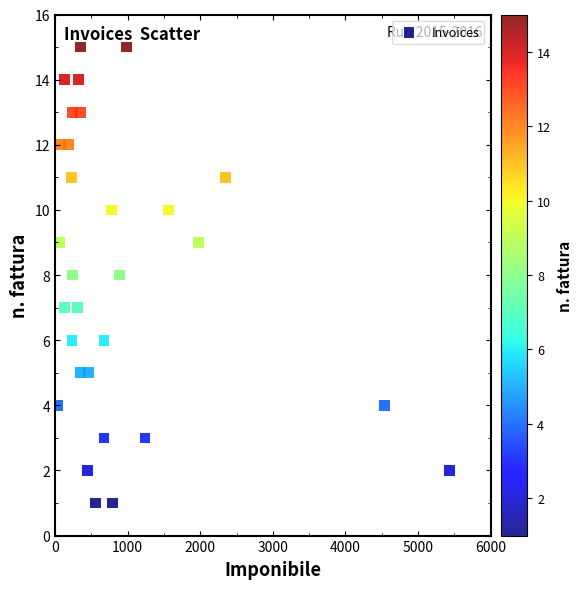

How many data points are displayed?

30